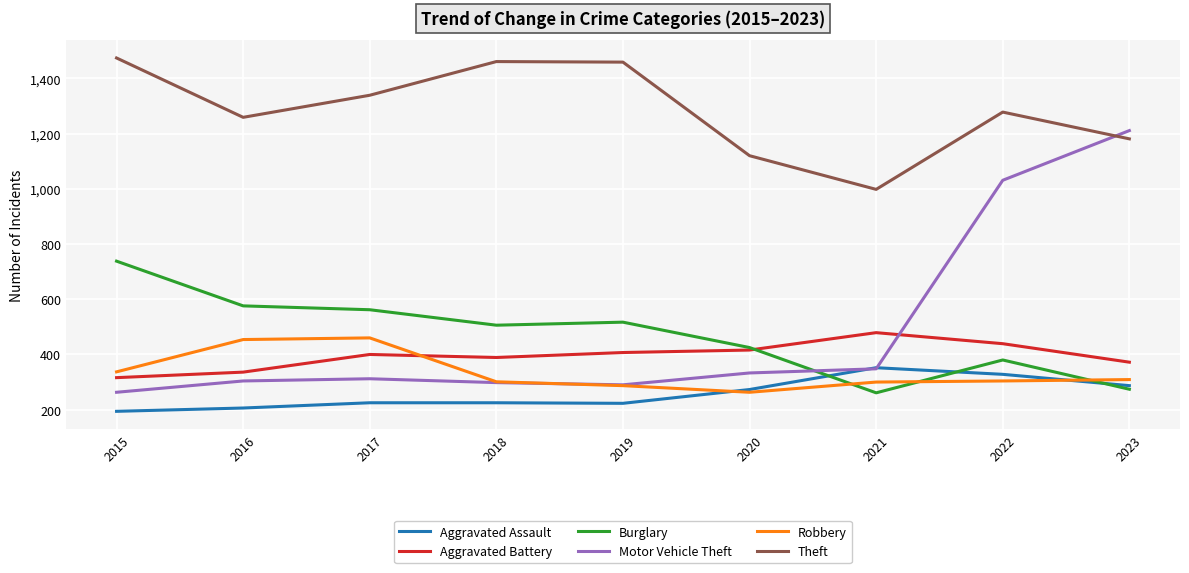

What is the approximate value of Robbery at 2018, to the nearest 10?

300